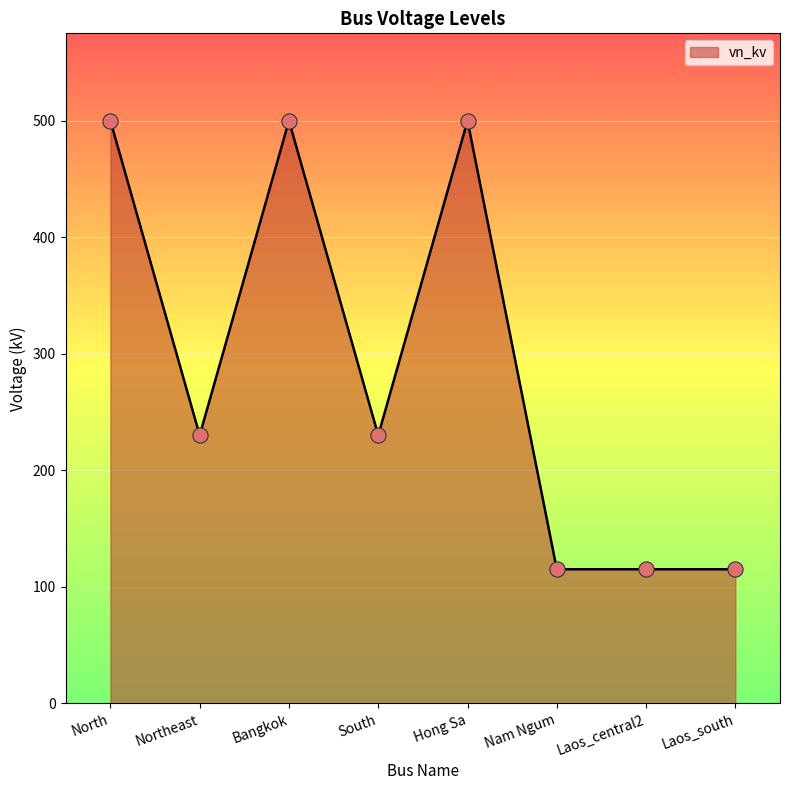

What is the ratio of the value at Laos_south to the value at Nam Ngum?

1.0